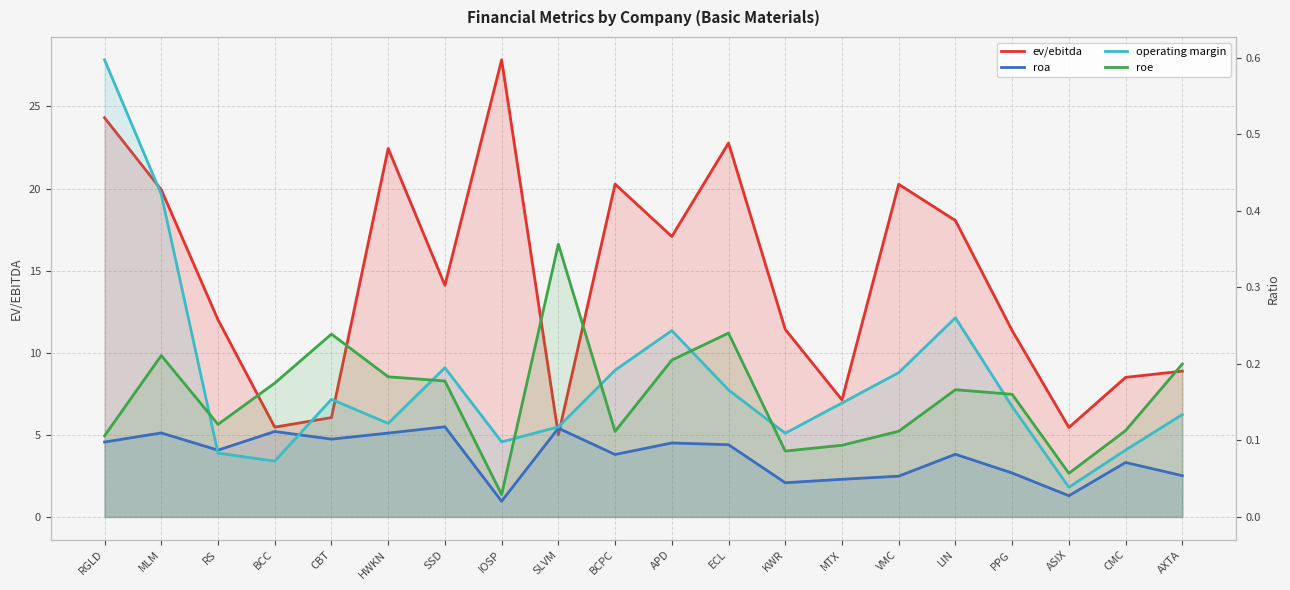

Reading left to right, transcribe all the data shown in this chart.

ev/ebitda: 24.3	19.9	12.0	5.5	6.0	22.4	14.1	27.8	5.0	20.3	17.1	22.8	11.4	7.1	20.3	18.1	11.3	5.5	8.5	8.9
roa: 0.1	0.1	0.1	0.1	0.1	0.1	0.1	0.0	0.1	0.1	0.1	0.1	0.0	0.0	0.1	0.1	0.1	0.0	0.1	0.1
operating margin: 0.6	0.4	0.1	0.1	0.2	0.1	0.2	0.1	0.1	0.2	0.2	0.2	0.1	0.1	0.2	0.3	0.1	0.0	0.1	0.1
roe: 0.1	0.2	0.1	0.2	0.2	0.2	0.2	0.0	0.4	0.1	0.2	0.2	0.1	0.1	0.1	0.2	0.2	0.1	0.1	0.2